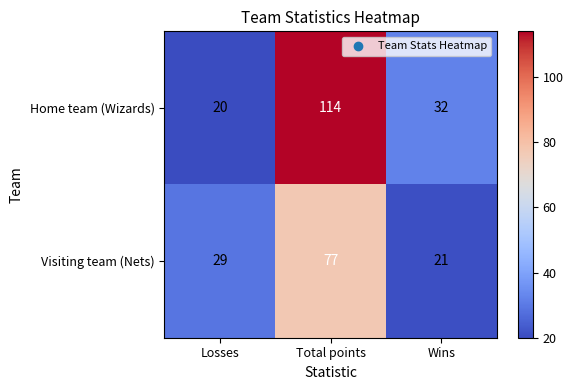

Which series has the widest spread of values?

Home team (Wizards)